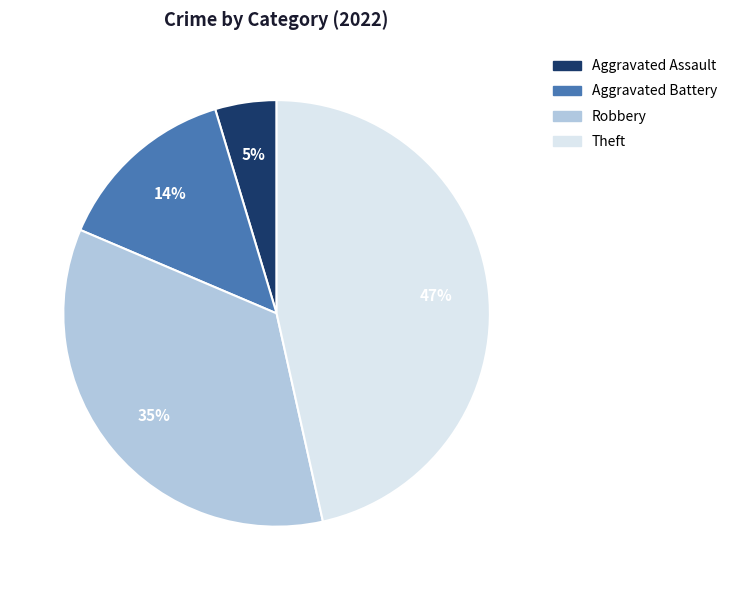

Which slice is the smallest?

Aggravated Assault